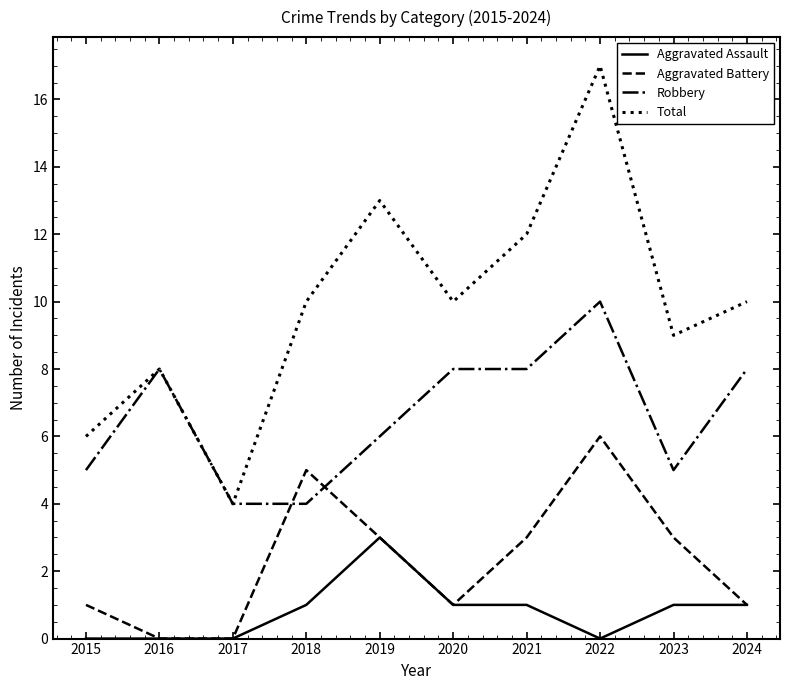

Which series has the largest total across all categories?

Total